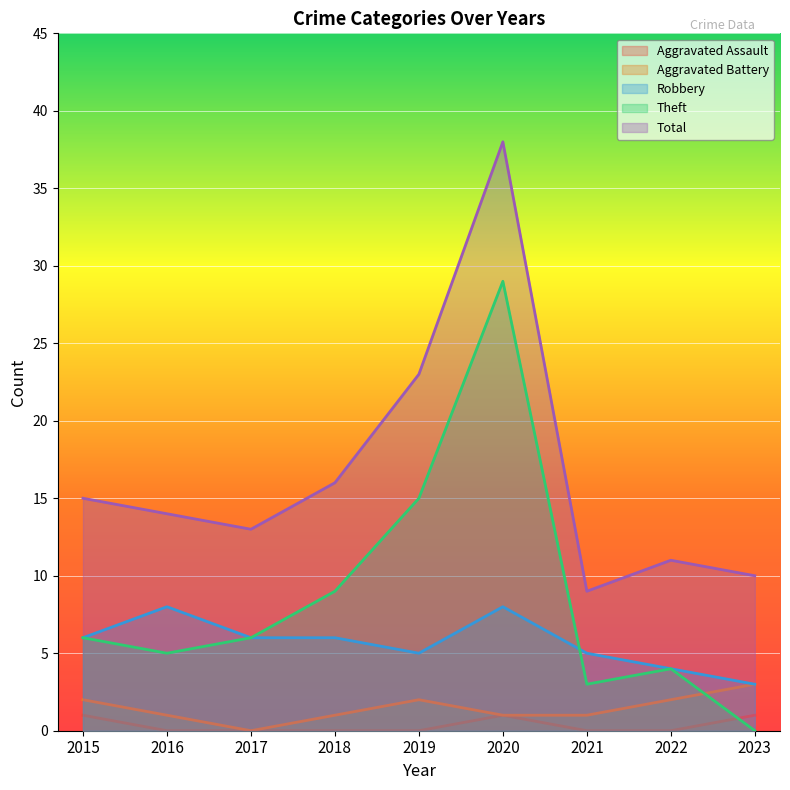

Which series has the largest total across all categories?

Total